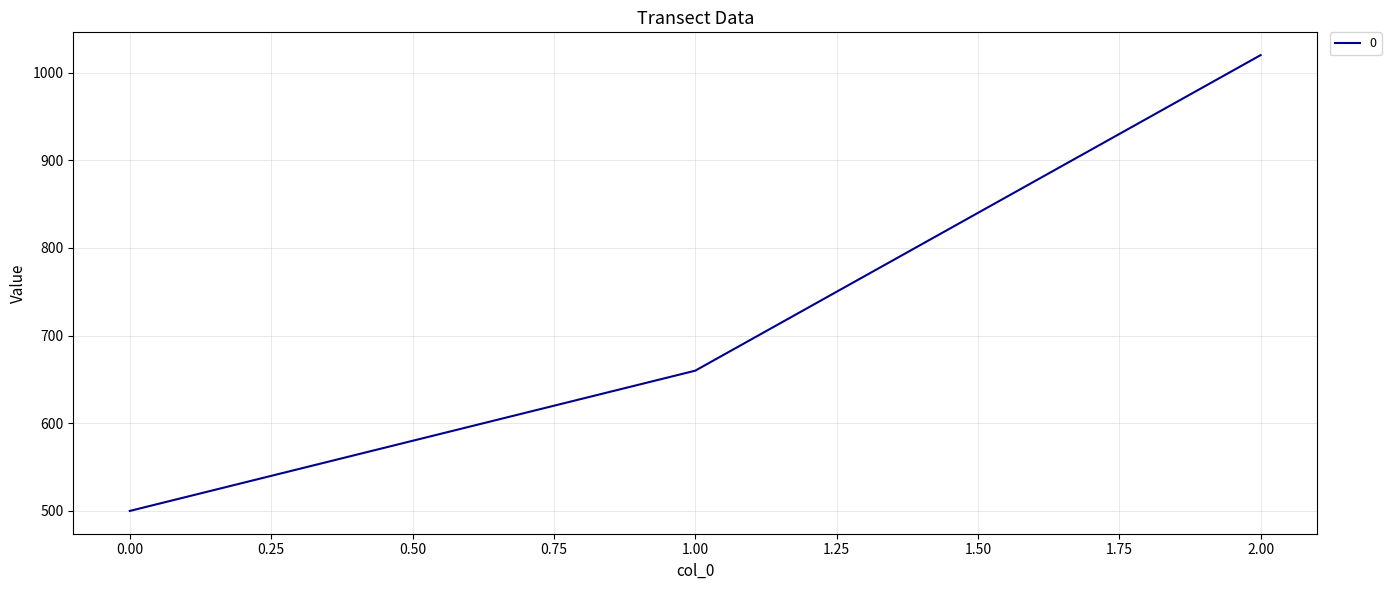

What is the greatest value displayed?

1020